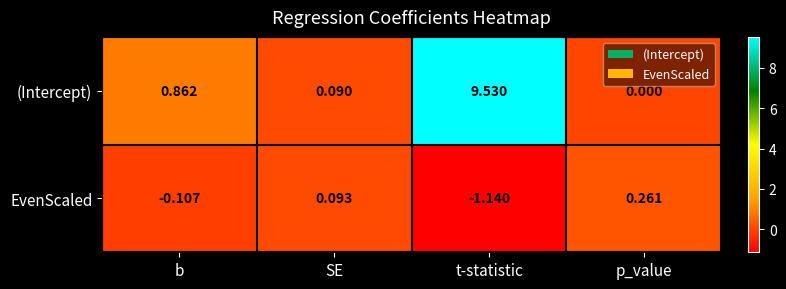

Rank the series by their maximum value, from highest to lowest.

(Intercept), EvenScaled